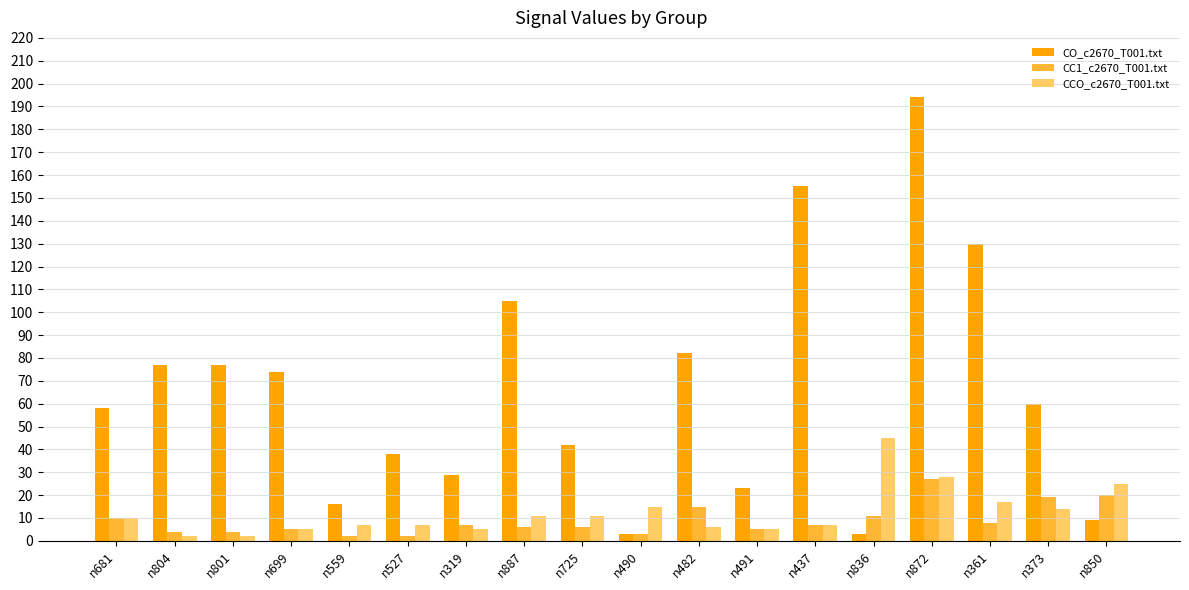

Reading left to right, transcribe all the data shown in this chart.

CO_c2670_T001.txt: n681=58	n804=77	n801=77	n699=74	n559=16	n527=38	n319=29	n887=105	n725=42	n490=3	n482=82	n491=23	n437=155	n836=3	n872=194	n361=130	n373=60	n850=9
CC1_c2670_T001.txt: n681=10	n804=4	n801=4	n699=5	n559=2	n527=2	n319=7	n887=6	n725=6	n490=3	n482=15	n491=5	n437=7	n836=11	n872=27	n361=8	n373=19	n850=20
CCO_c2670_T001.txt: n681=10	n804=2	n801=2	n699=5	n559=7	n527=7	n319=5	n887=11	n725=11	n490=15	n482=6	n491=5	n437=7	n836=45	n872=28	n361=17	n373=14	n850=25